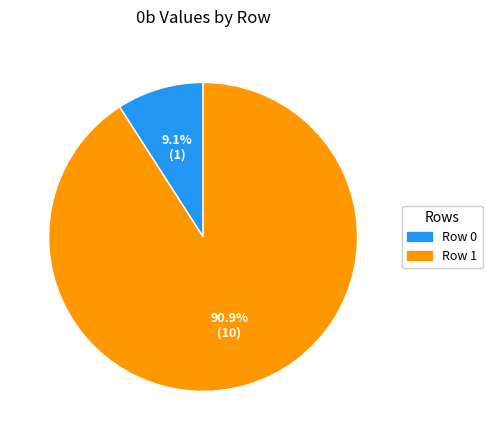

Does Row 0 represent more than half of the total?

No